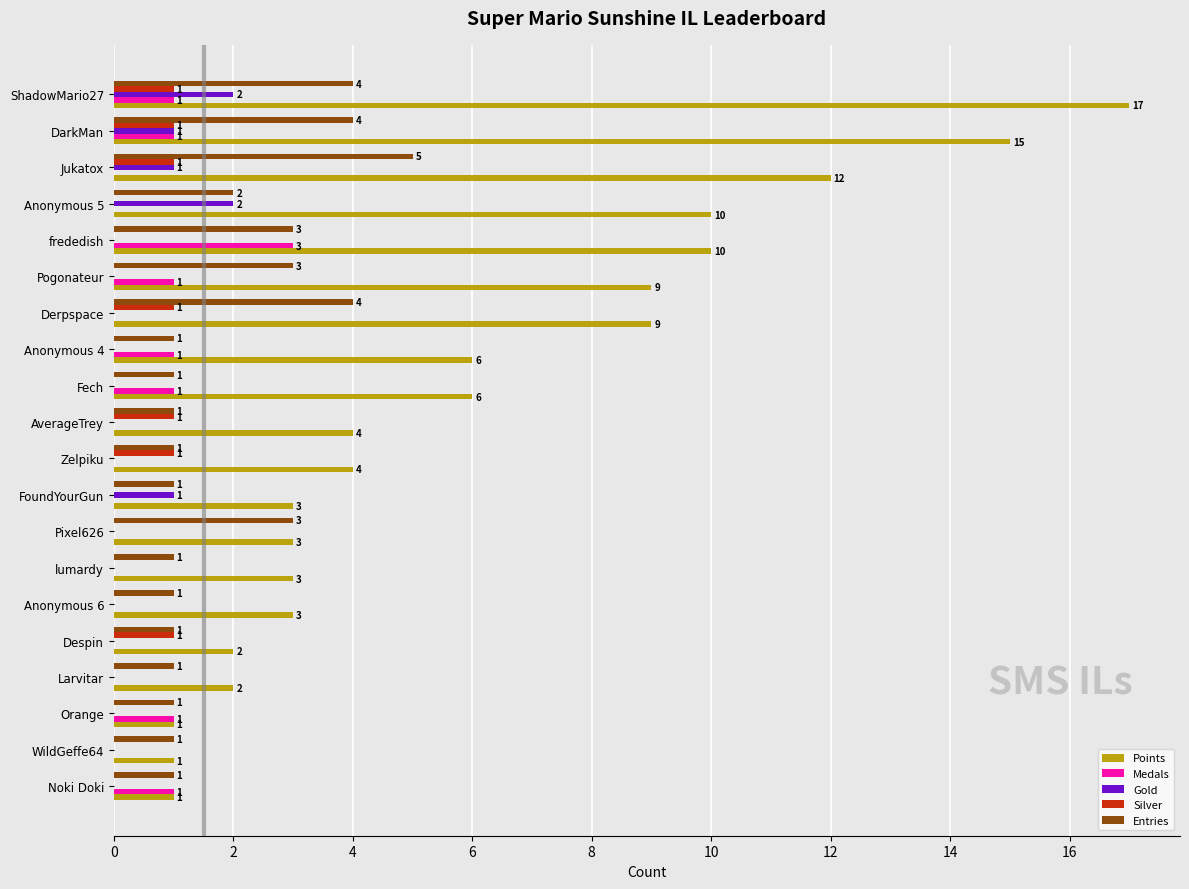

Between Pixel626 and Derpspace, which series saw the biggest shift?

Points